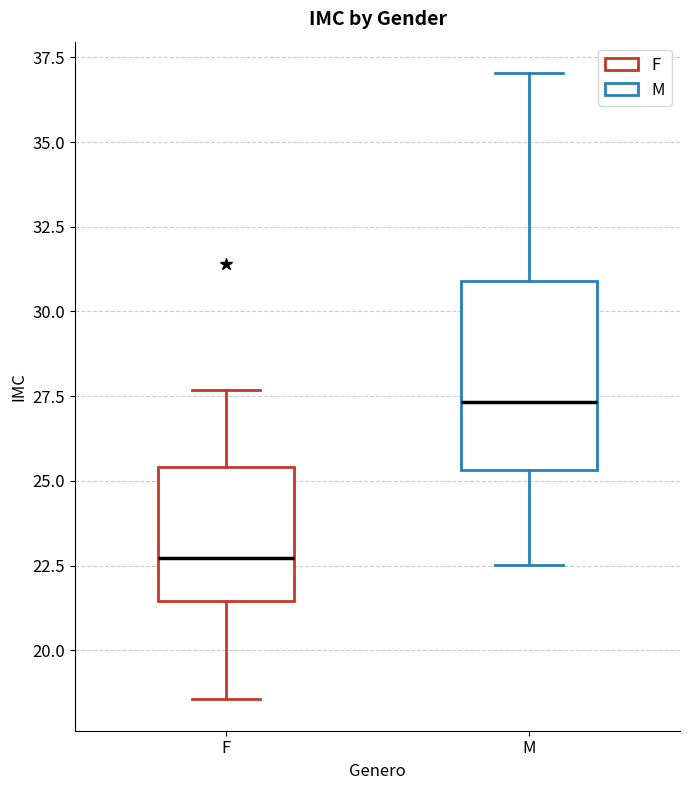

Reading left to right, read every box against the y-axis: the position of its median line, the range the box covers, and the ends of its whiskers. The values are not printed on the chart, so give them approximately, as read against the axis.

F: median 22.5, box 21.5 to 25.5, whiskers 18.5 to 27.5
M: median 27.5, box 25.5 to 31.0, whiskers 22.5 to 37.0